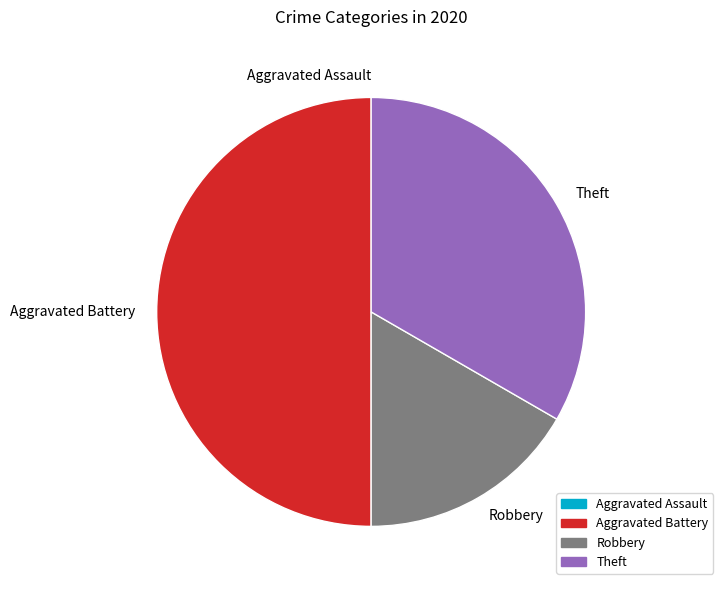

Is it true that Aggravated Battery is 50% of the pie?

True